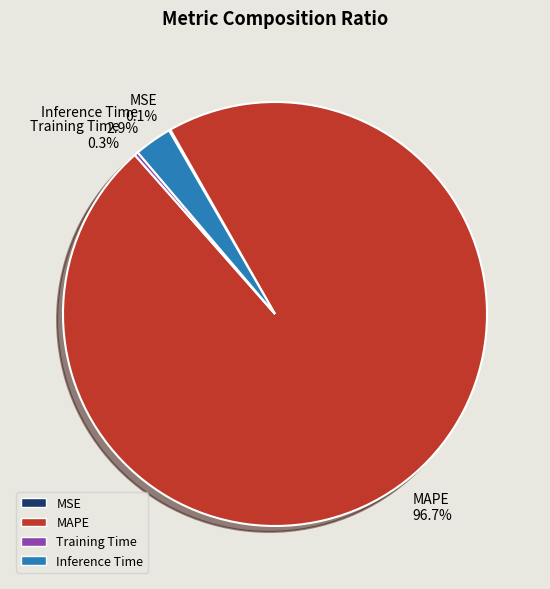

Is Training Time the majority of the pie?

No